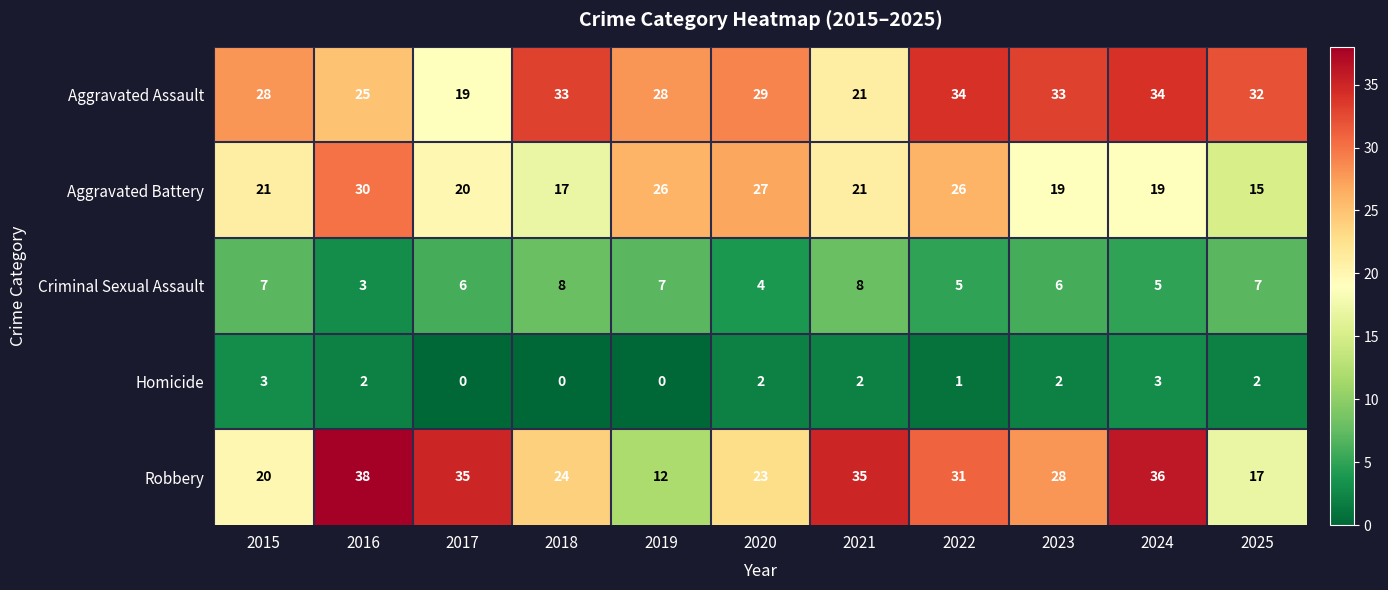

What is the sum of all Homicide values?

17